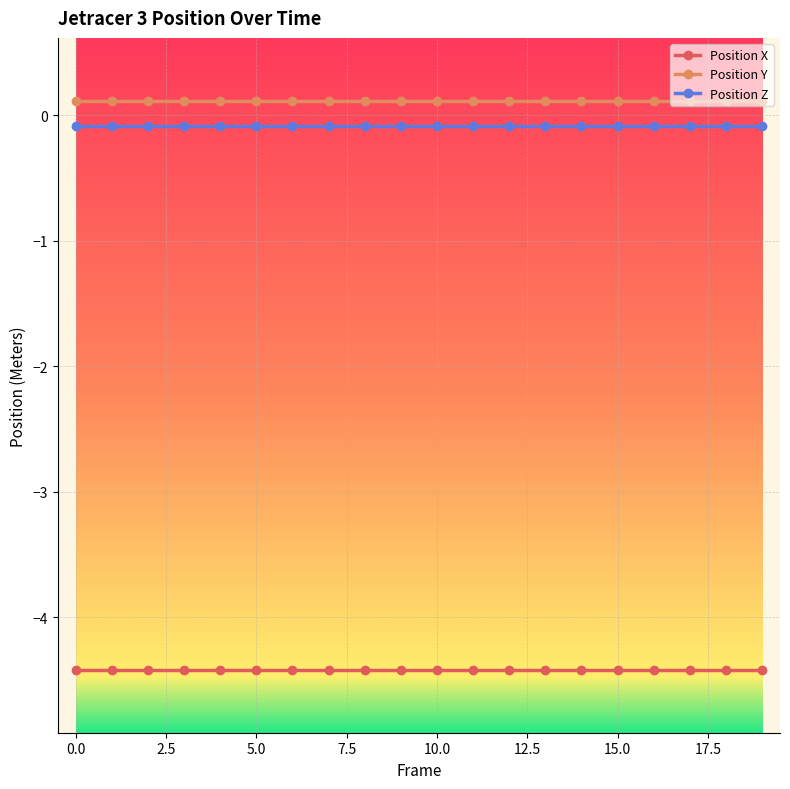

What is the value of the Position X point at the 9th from the left?

-4.4